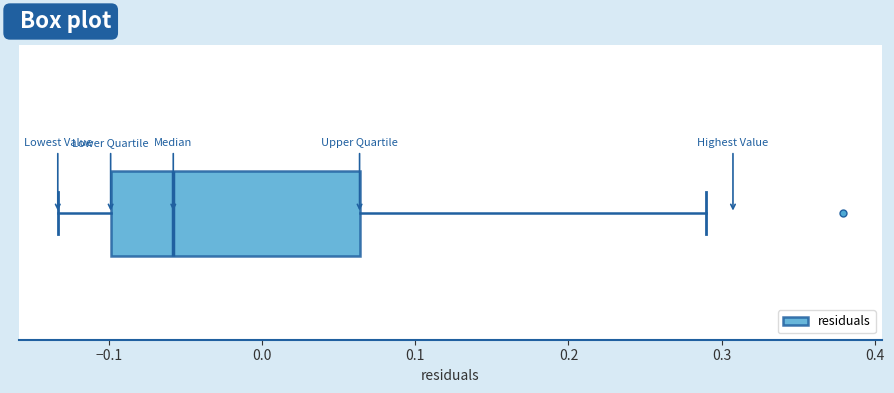

Where is the left edge of the box on the x-axis? The values are not printed on the chart, so give them approximately, as read against the axis.

-0.10